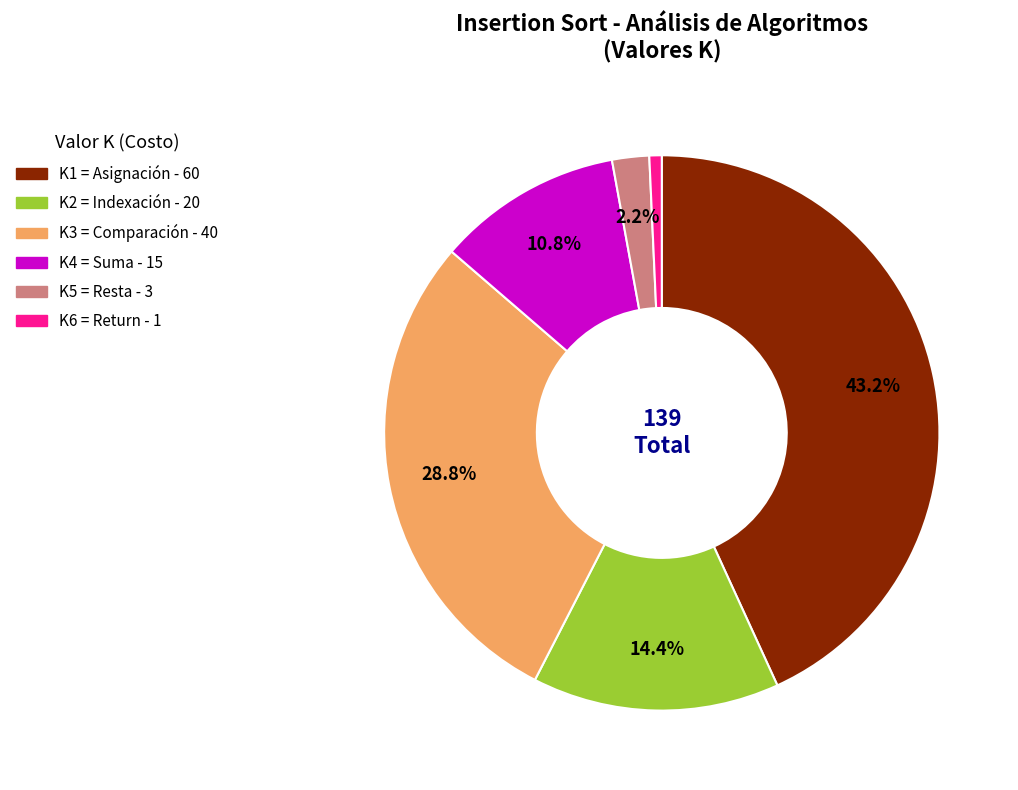

To the nearest percent, what is the average slice percentage?

17%